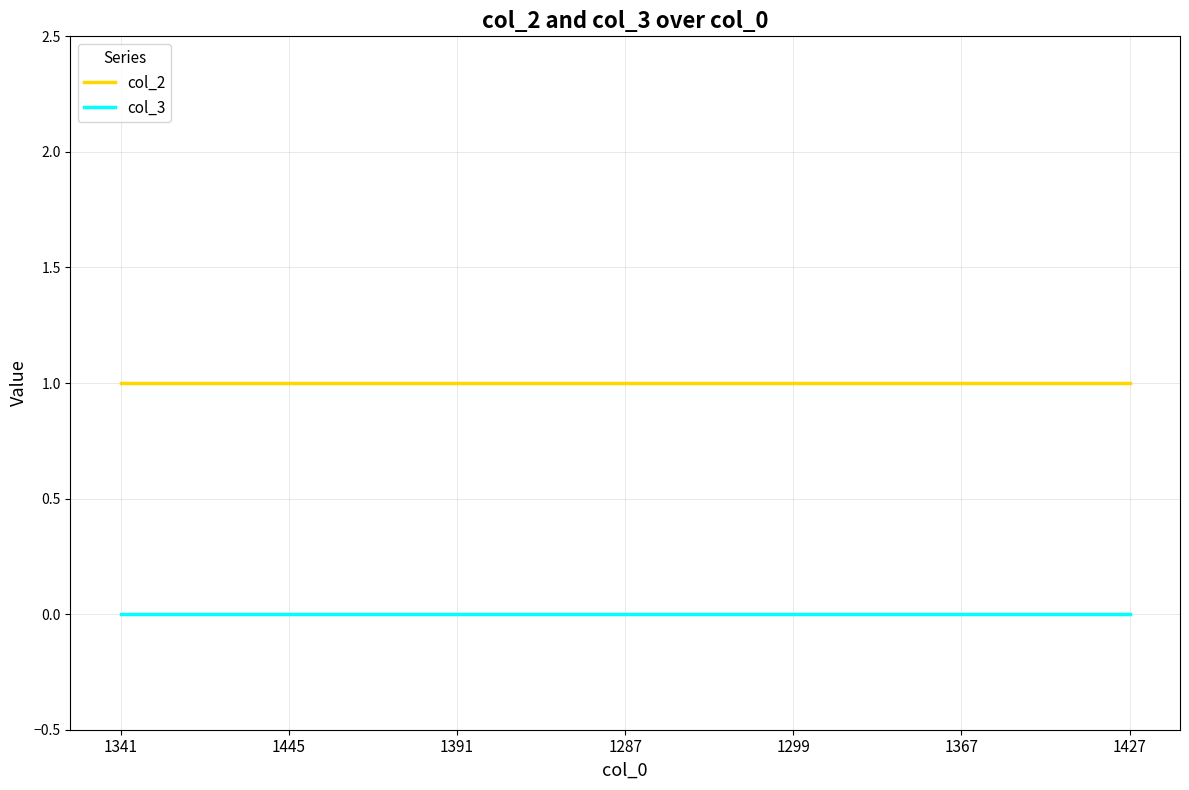

The value of col_2 at 1391 is 1. True or false?

True